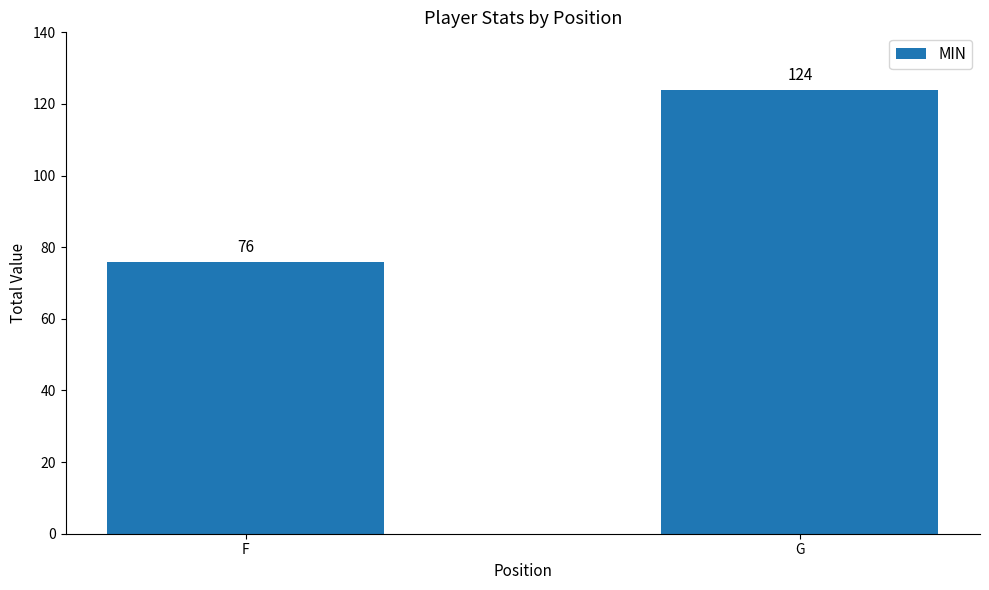

The chart shows a value of 76 at F. True or false?

True